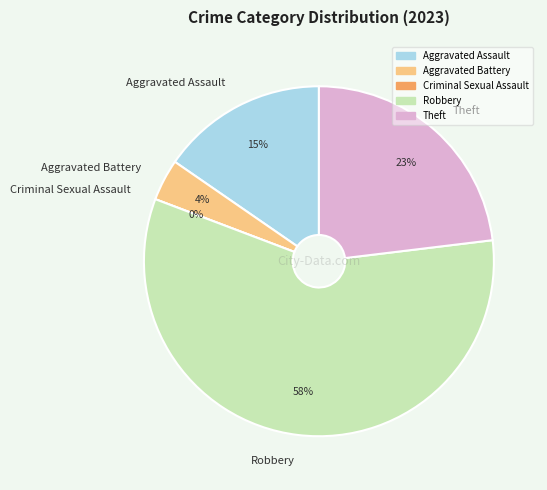

Rank the categories by value from highest to lowest.

Robbery, Theft, Aggravated Assault, Aggravated Battery, Criminal Sexual Assault